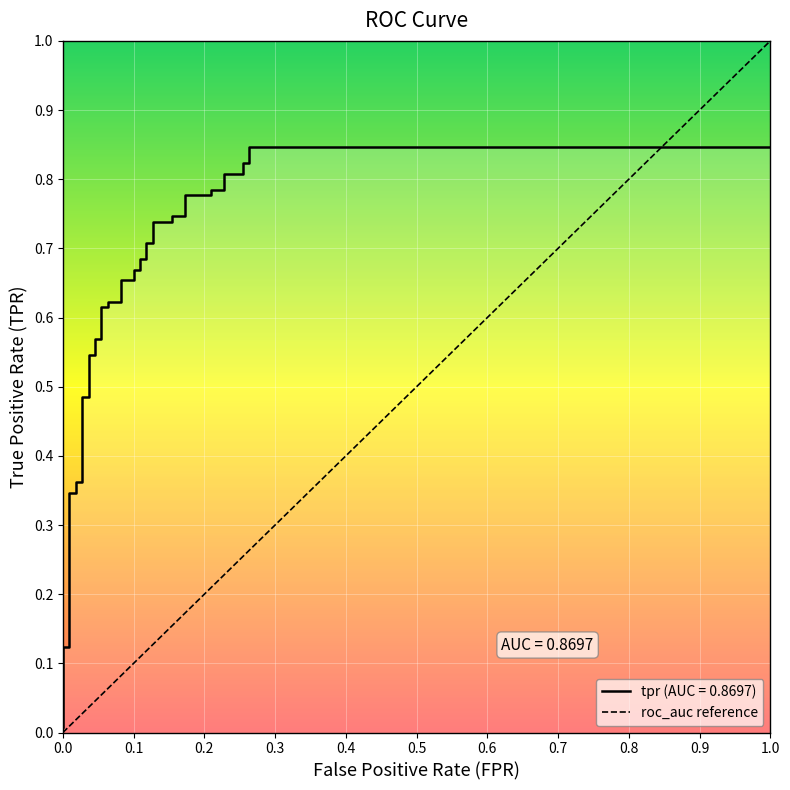

The value of tpr at 34 is 0.8. True or false?

True